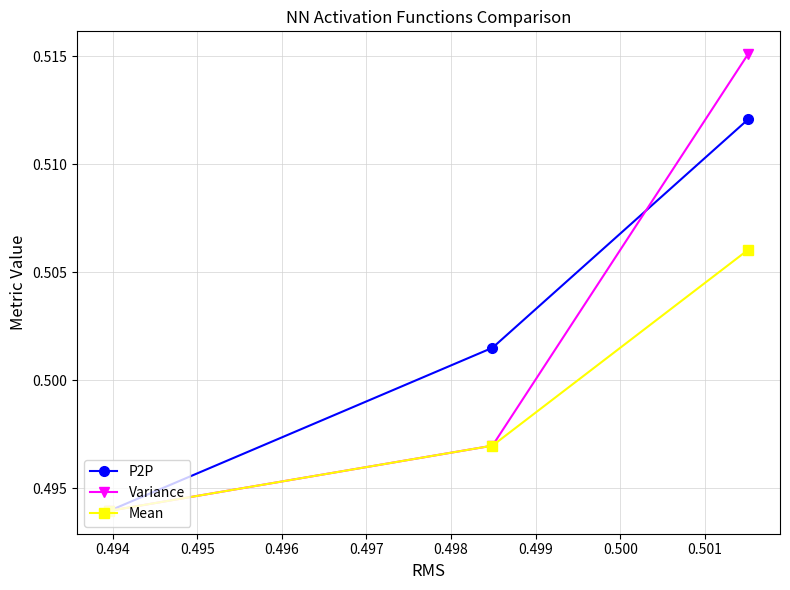

At how many categories does at least one series exceed 0?

3